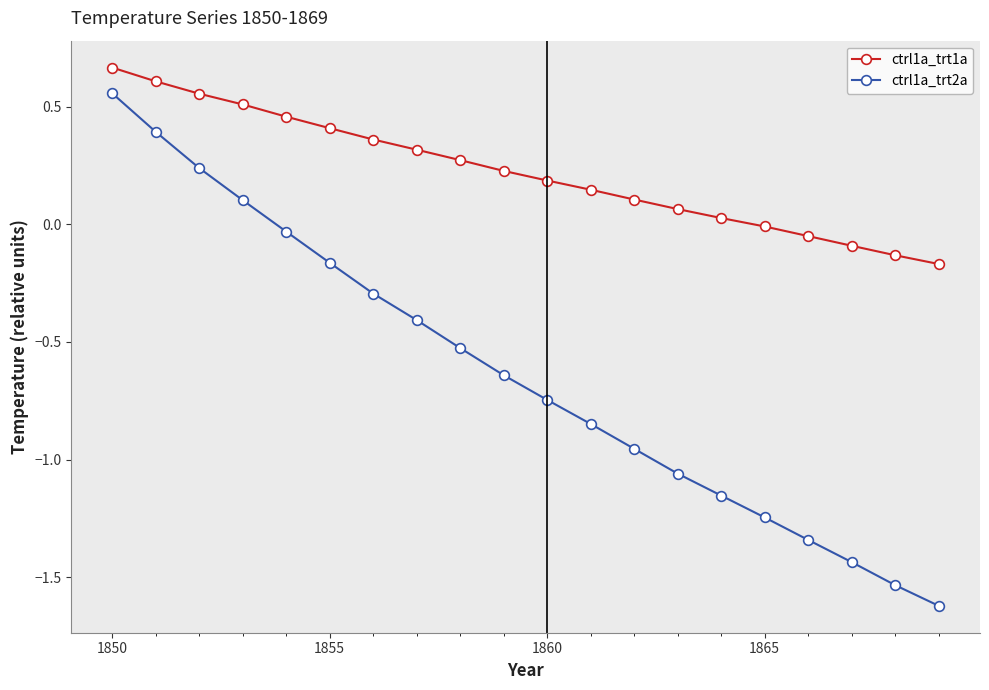

Which series has the largest range (max minus min)?

ctrl1a_trt2a